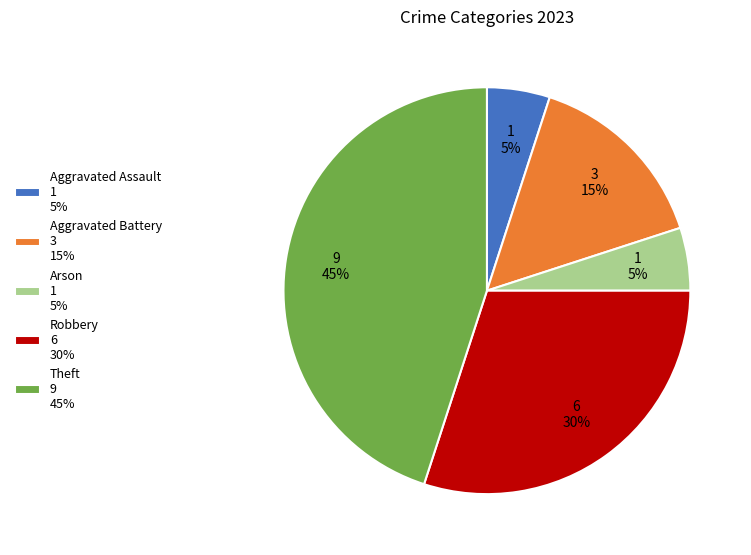

How many segments does this pie chart have?

5